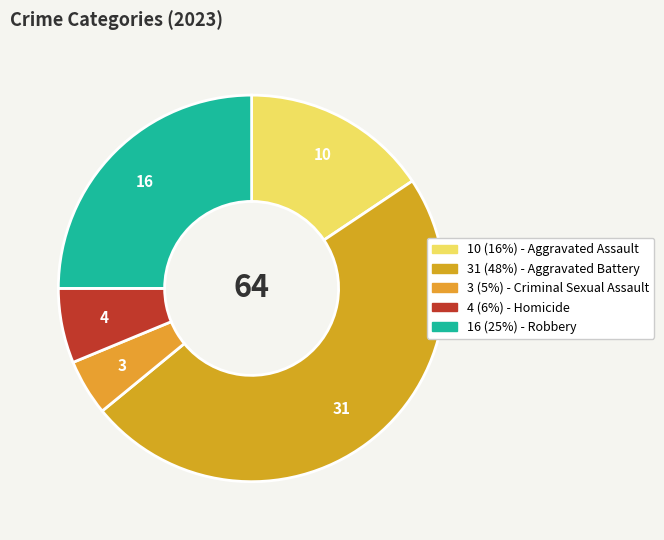

Count the number of slices in the pie.

5